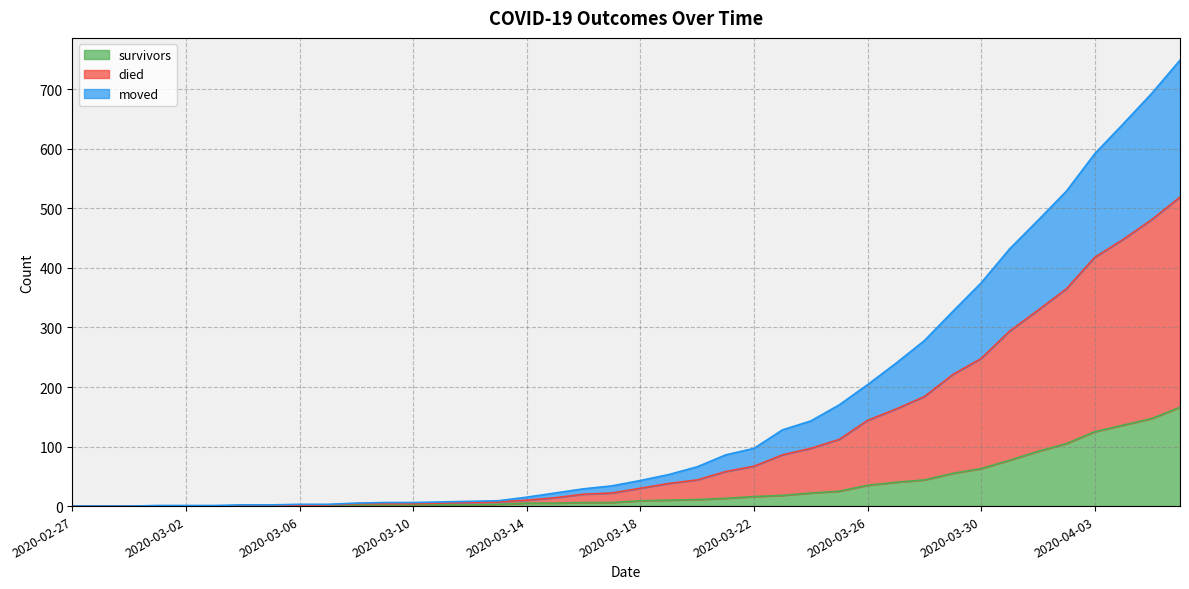

What is the value of the died point at the 35th from the left?

480